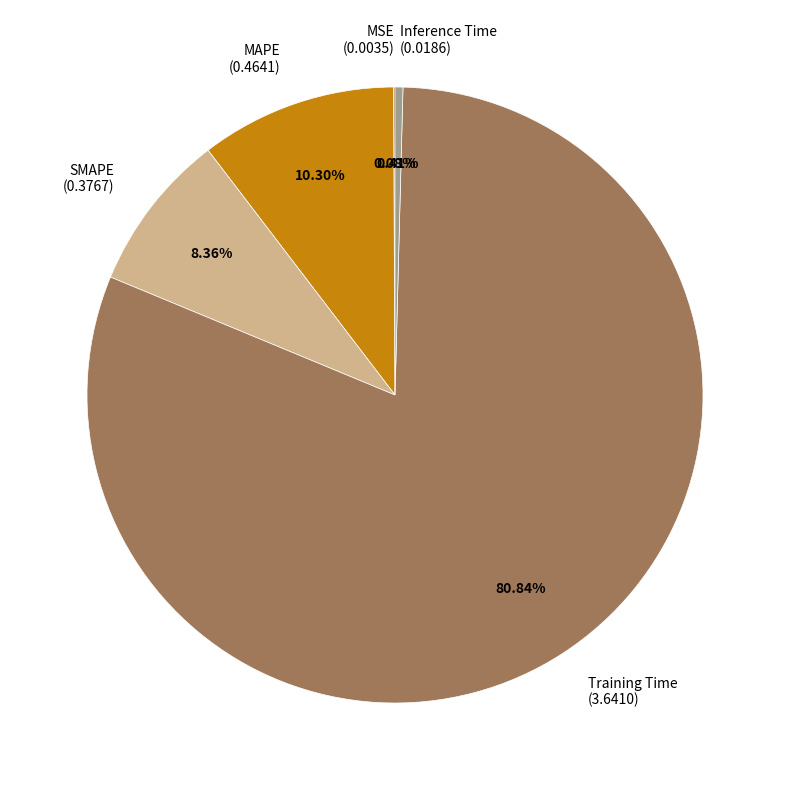

Is the sum of Training Time and MAPE greater than half?

Yes